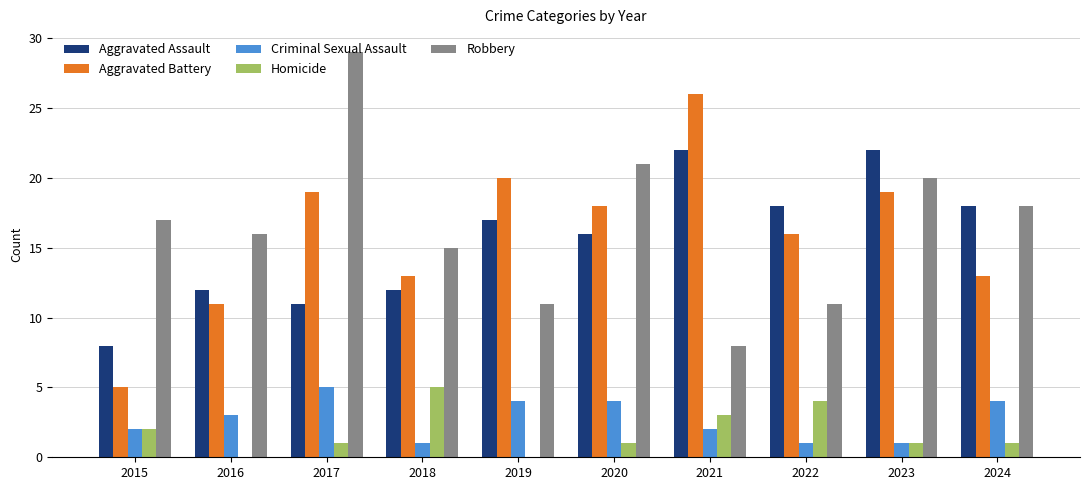

Are the bars grouped side by side (vs. stacked)?

Yes